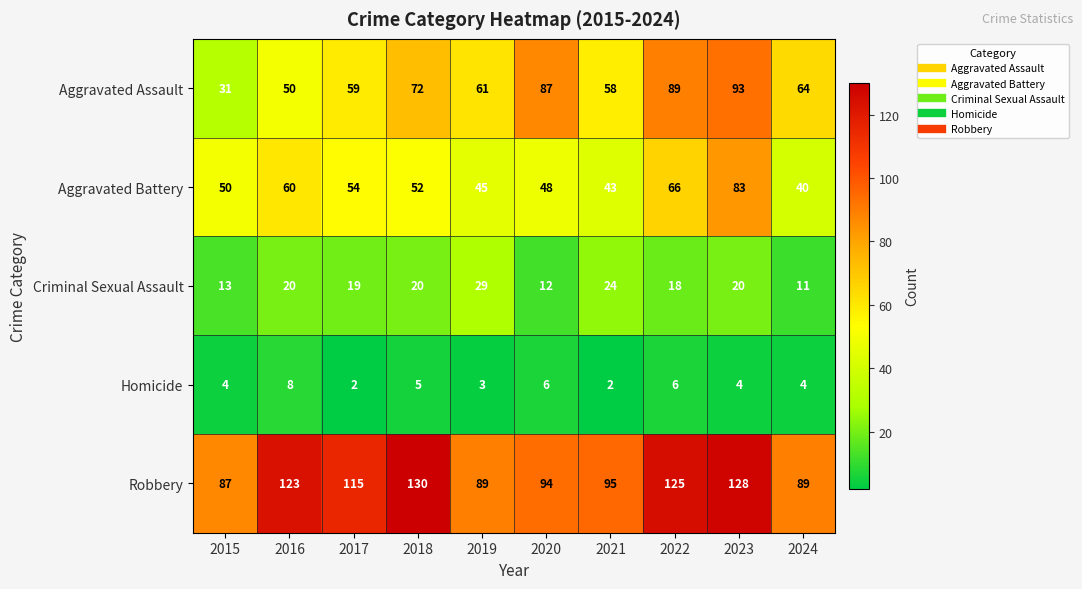

What is the sum of the Robbery values at 2024 and 2019?

178